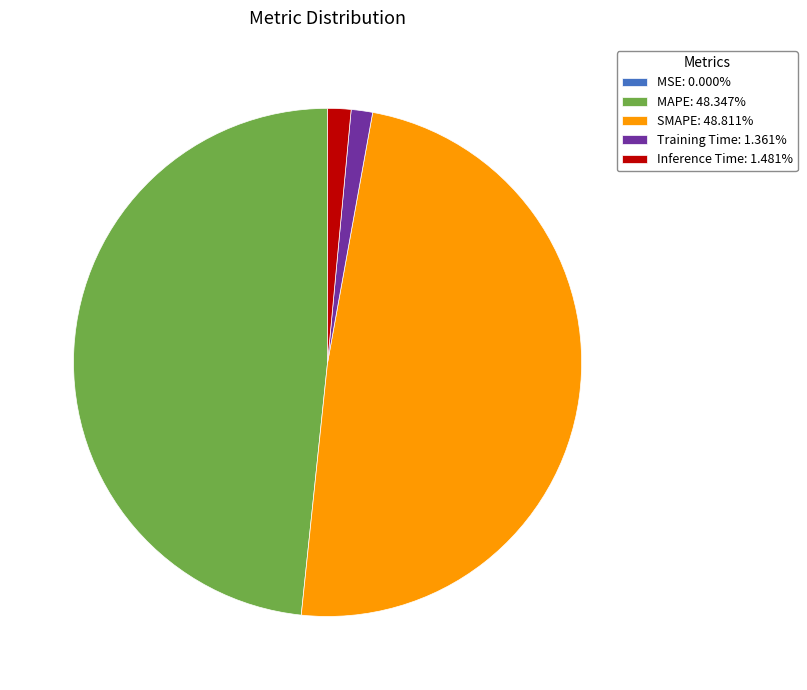

Does any single category account for the majority?

No